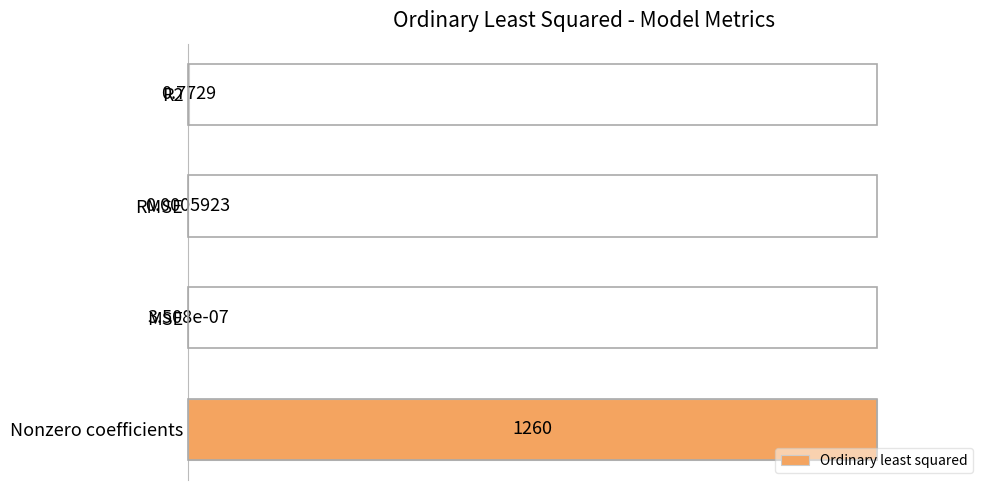

Between RMSE and MSE, which is larger?

RMSE